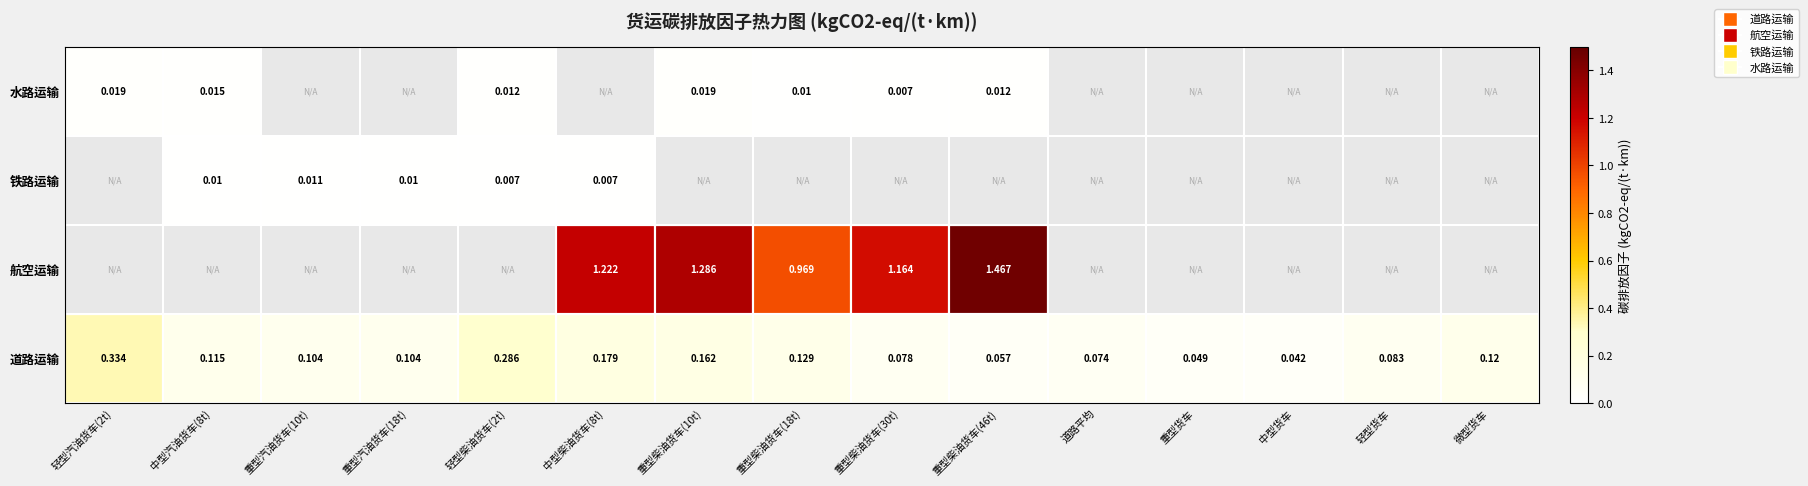

At which label is 道路运输 closest to 0?

中型货车